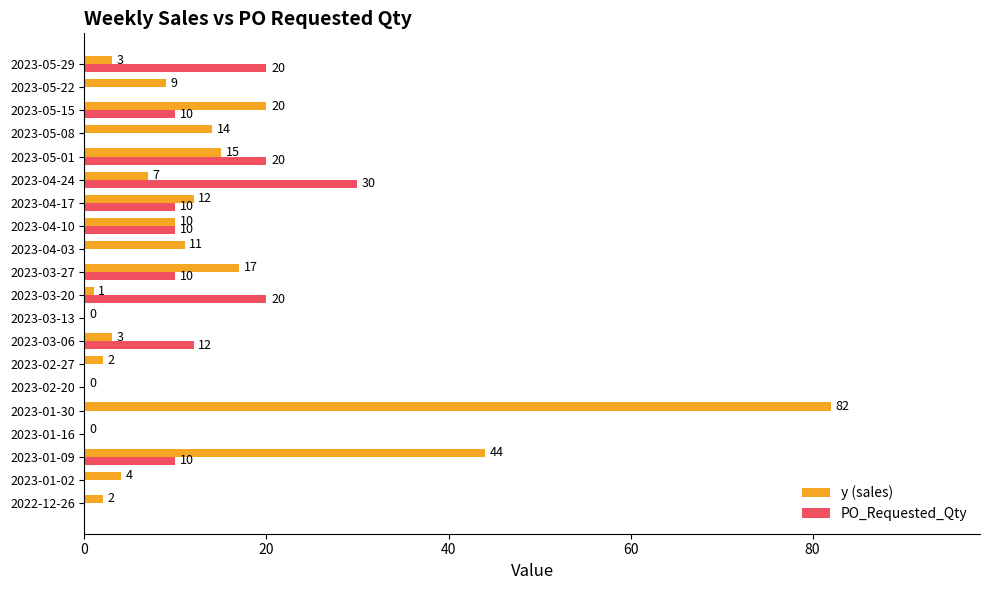

Which series changed the most between 2022-12-26 and 2023-01-02?

y (sales)